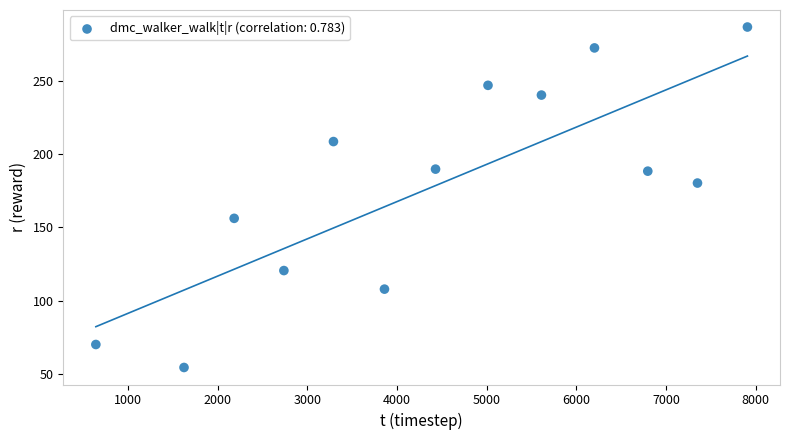

What Y value in the scatter plot is closest to 170?

180.2